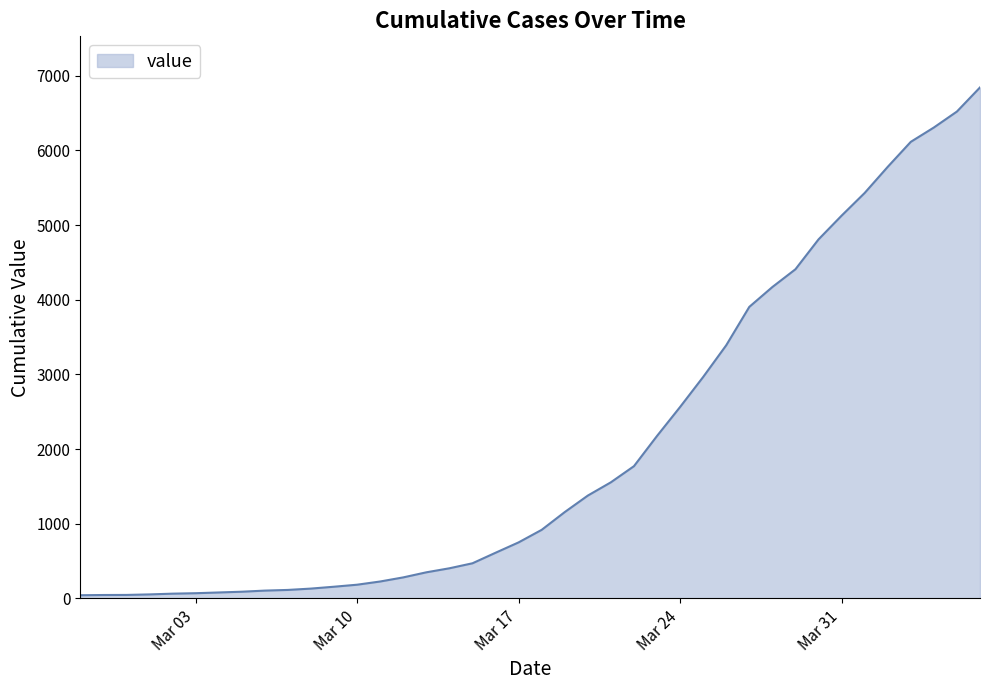

What is the maximum value shown in the chart?

6844